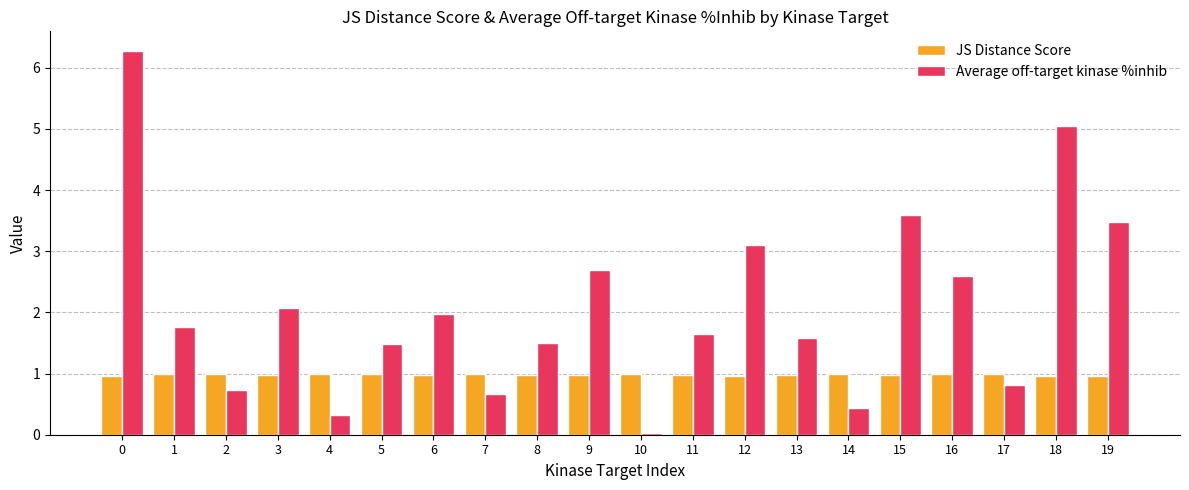

True or false: JS Distance Score has a value of 0.6 at 0.

False